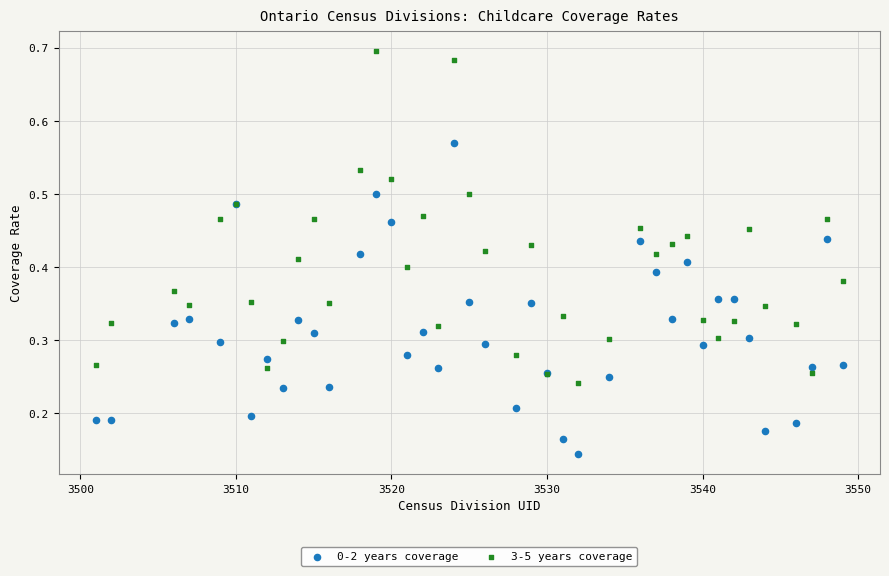

What is the X range (max minus min) for the scatter plot?

48.0